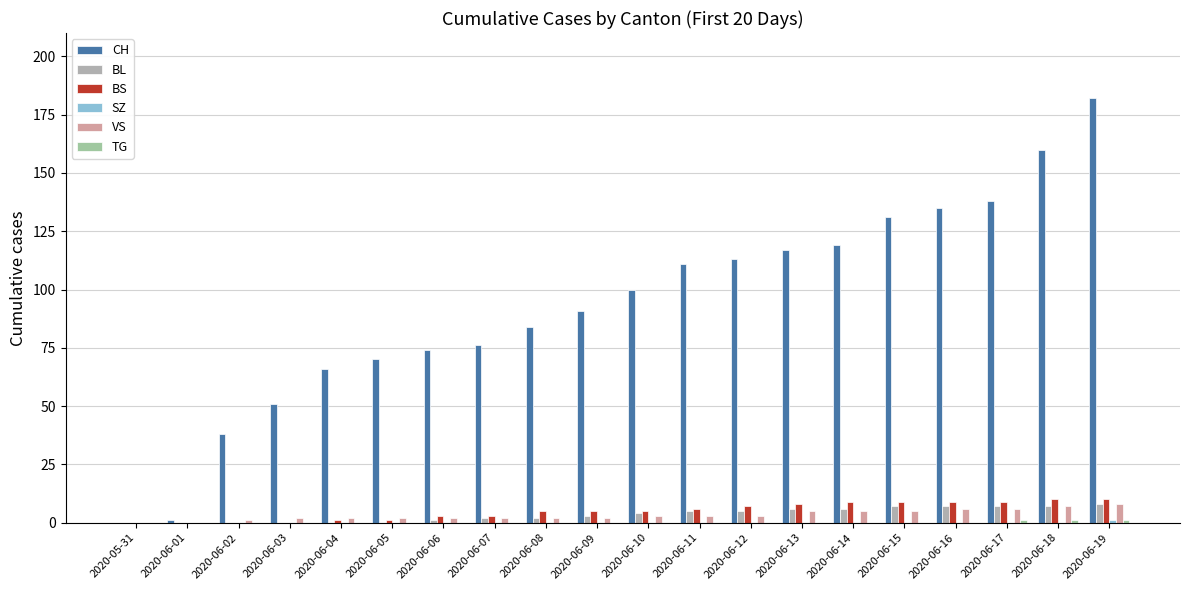

How many data points does each series have?

20